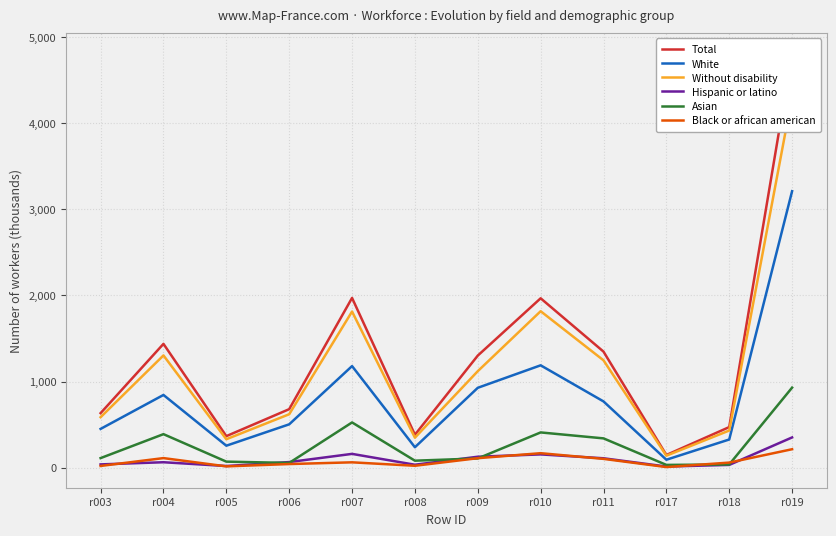

Is it true that Total equals 3325 at r019?

False